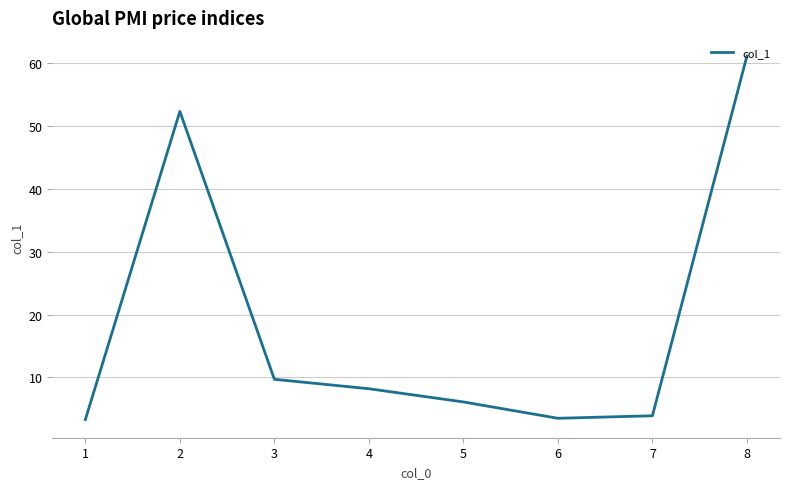

What is the ratio of the value at 8 to the value at 5?

10.0